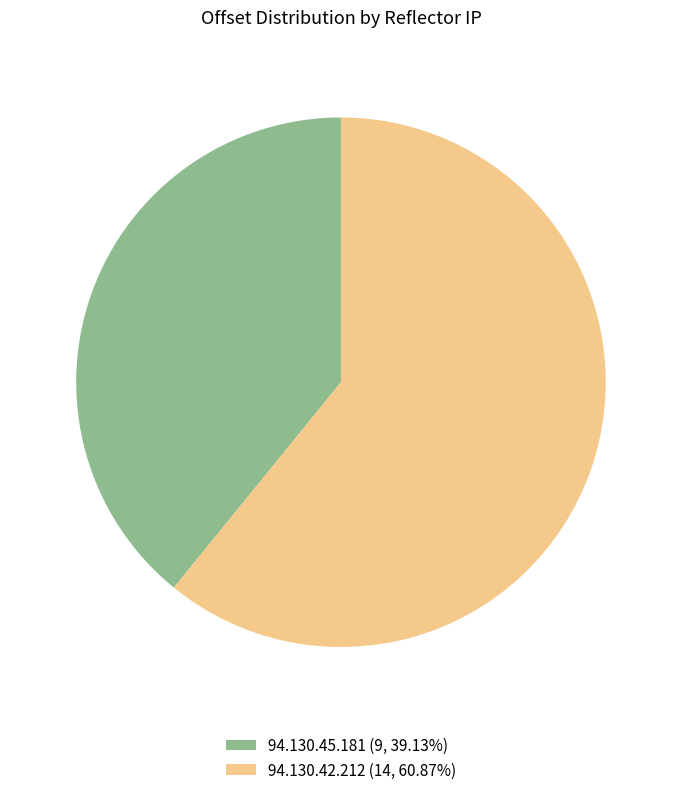

Is the sum of 94.130.45.181 (9, 39.13%) and 94.130.42.212 (14, 60.87%) greater than half?

Yes